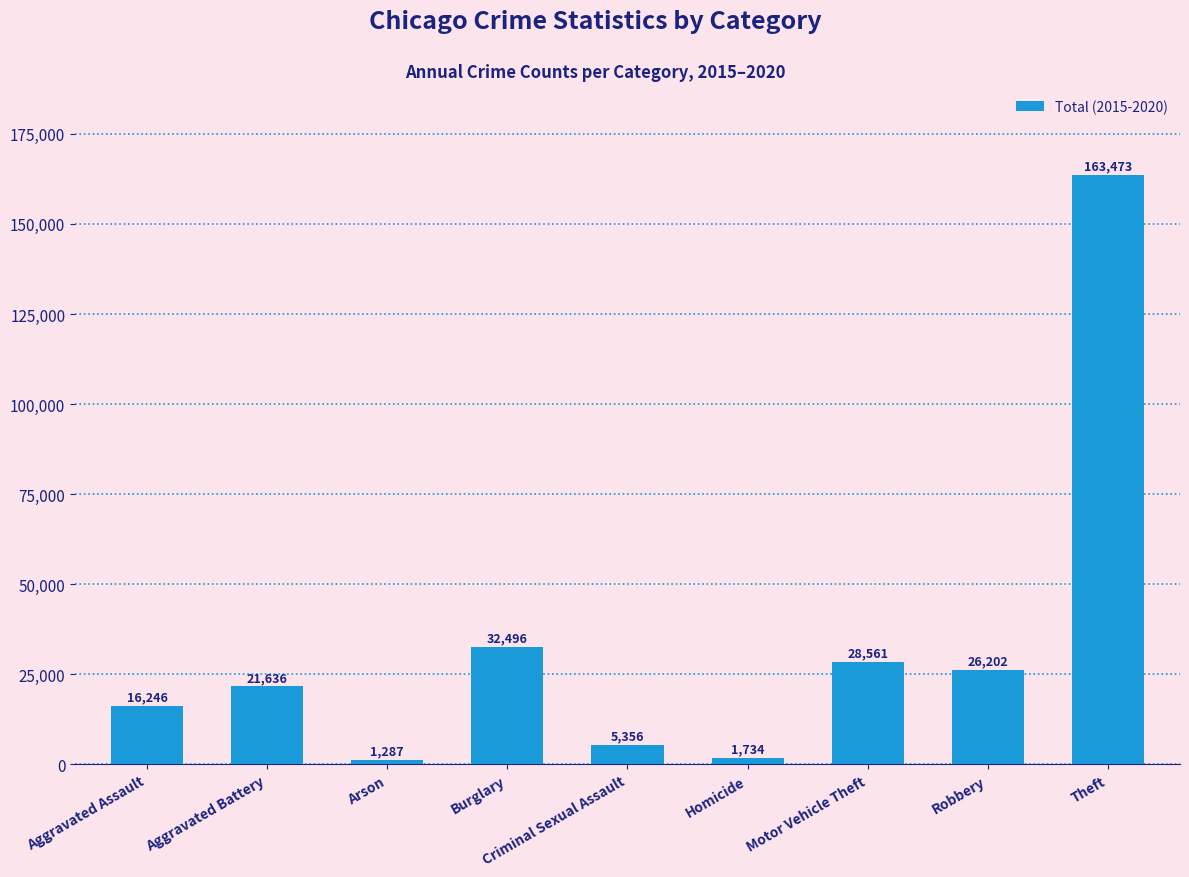

What is the label of the 4th bar from the right?

Homicide